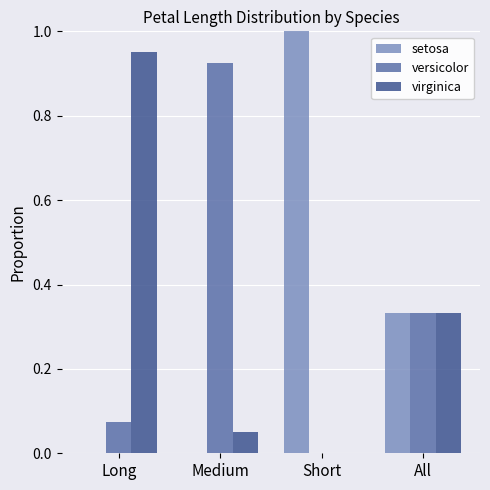

Is the value of versicolor at Long greater than the value of virginica at All?

No